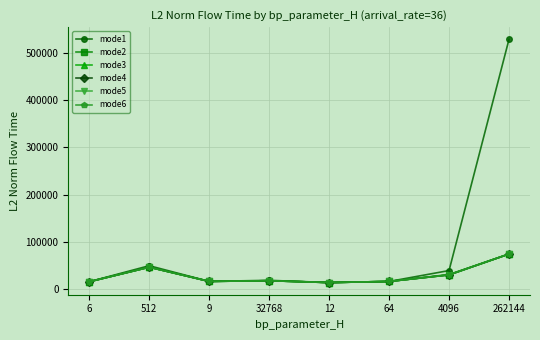

At which category is the sum across all series the highest?

262144